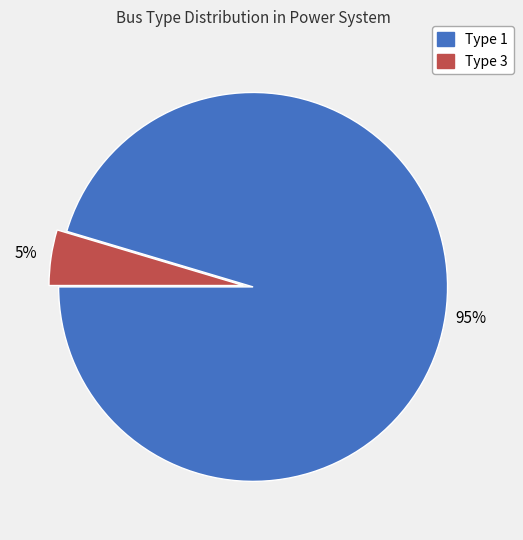

Which has a higher value, Type 1 or Type 3?

Type 1